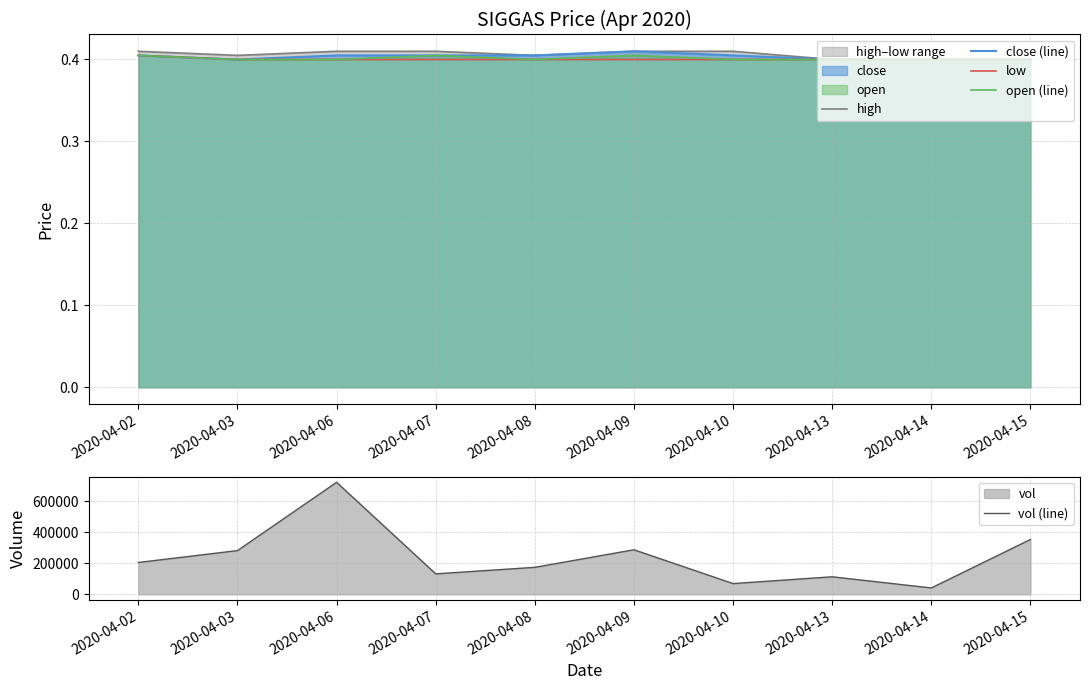

How many close (line) values are between 0 and 1?

10